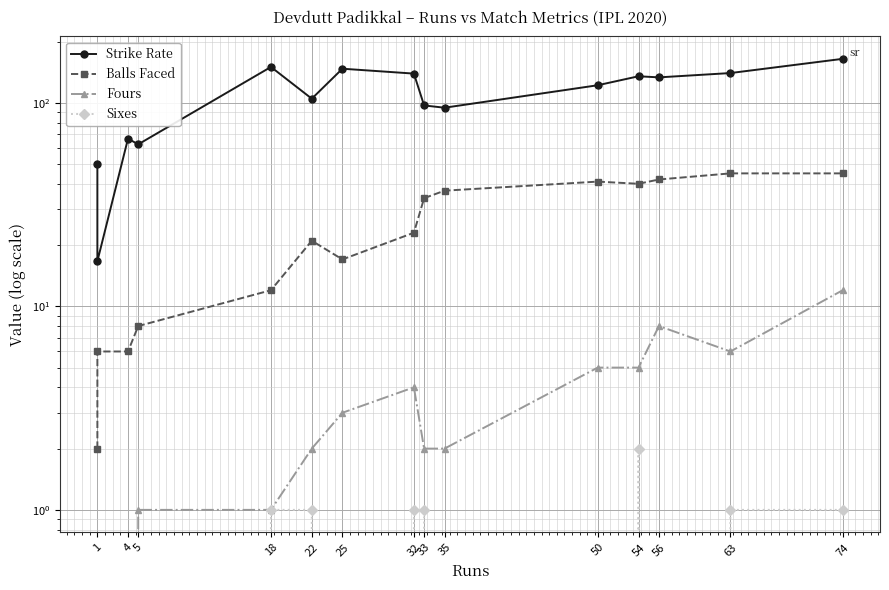

True or false: Strike Rate and Fours cross at least once.

False